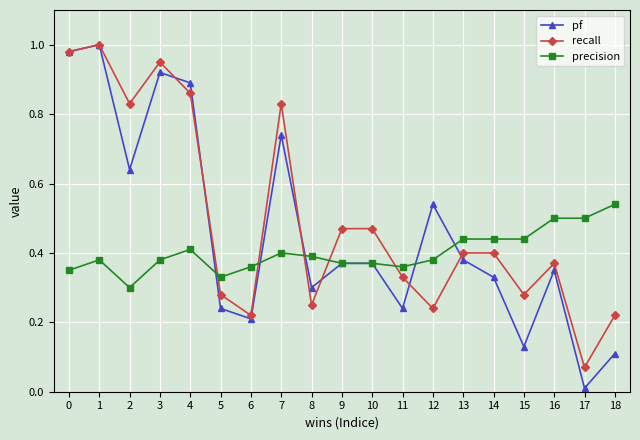

At how many categories does at least one series exceed 0?

19